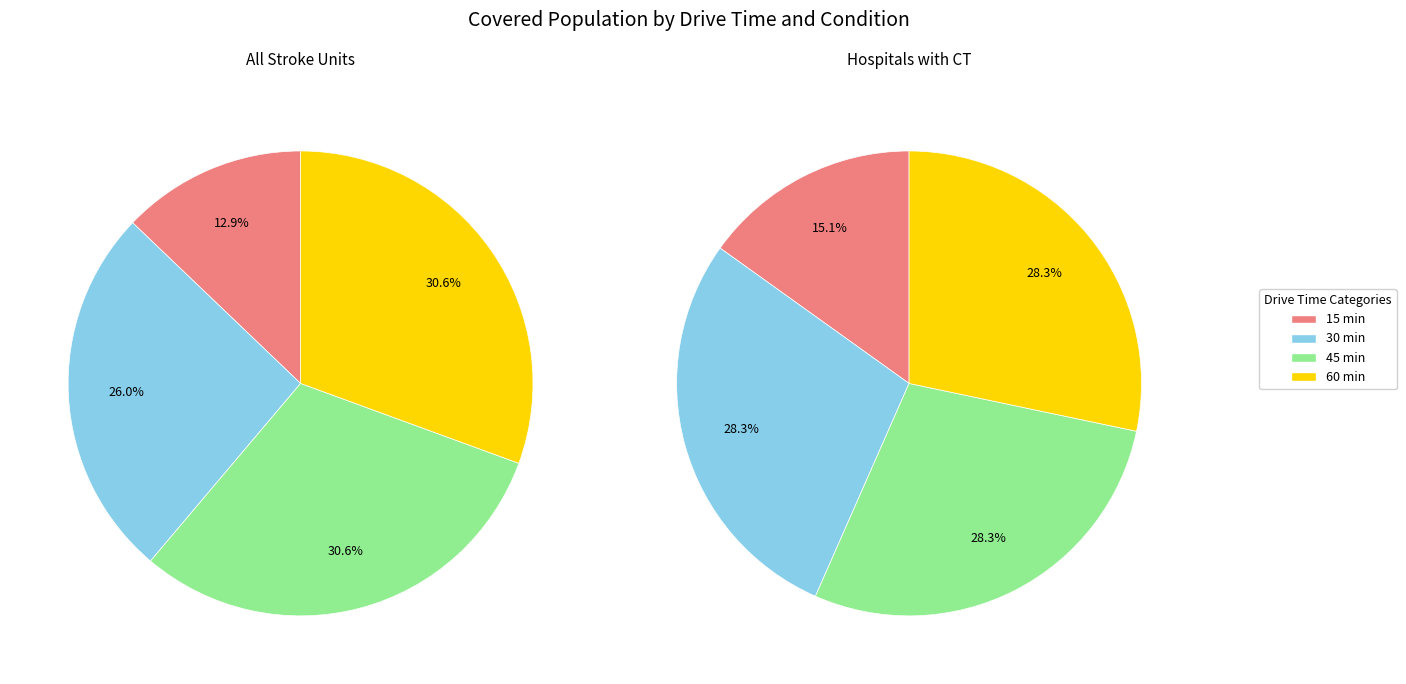

Which slice is the smallest?

15 min